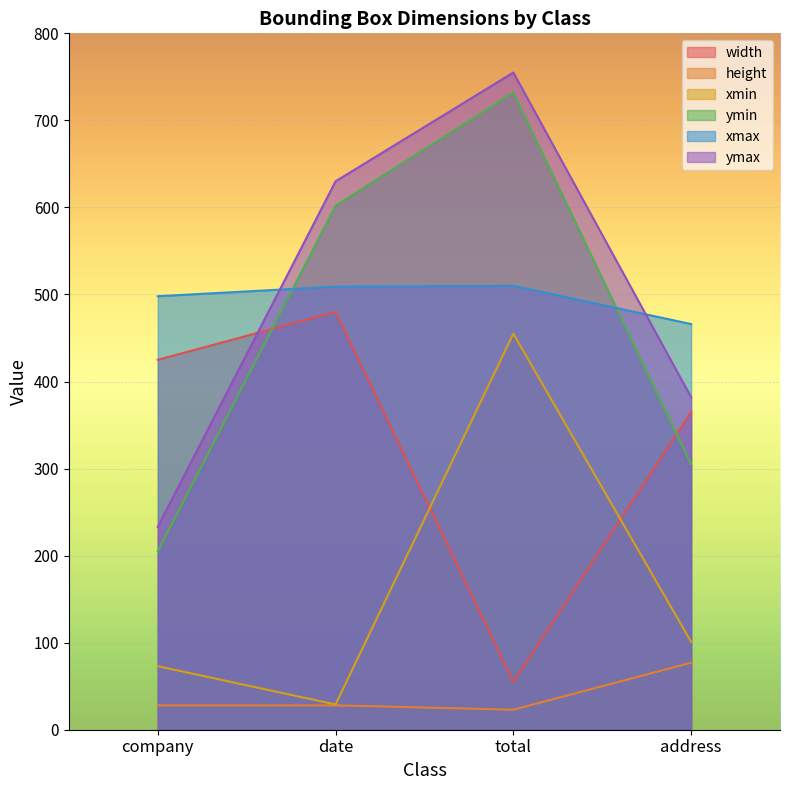

What is the label of the 1st point from the right?

address